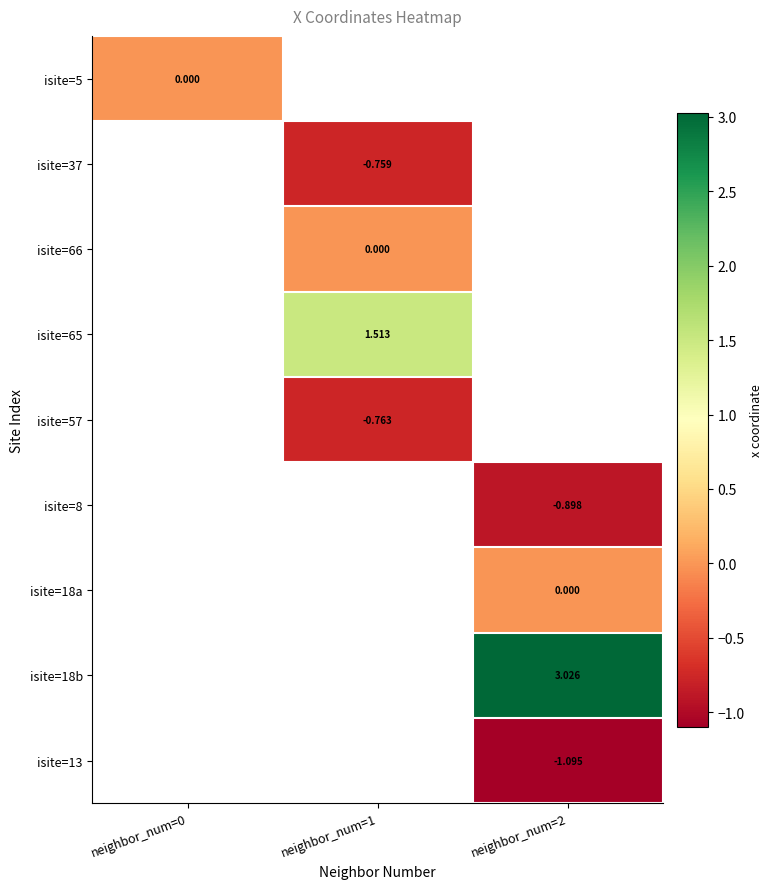

Which label corresponds to the largest value in the chart?

neighbor_num=2